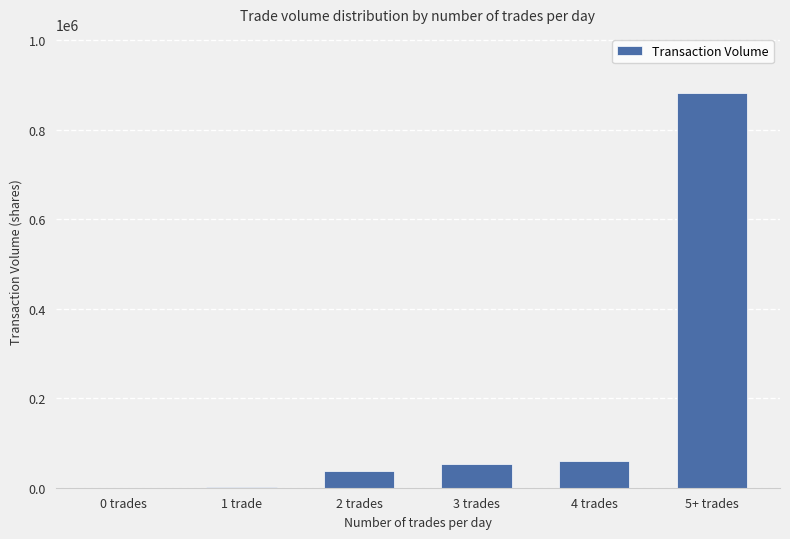

Between 5+ trades and 3 trades, which is larger?

5+ trades